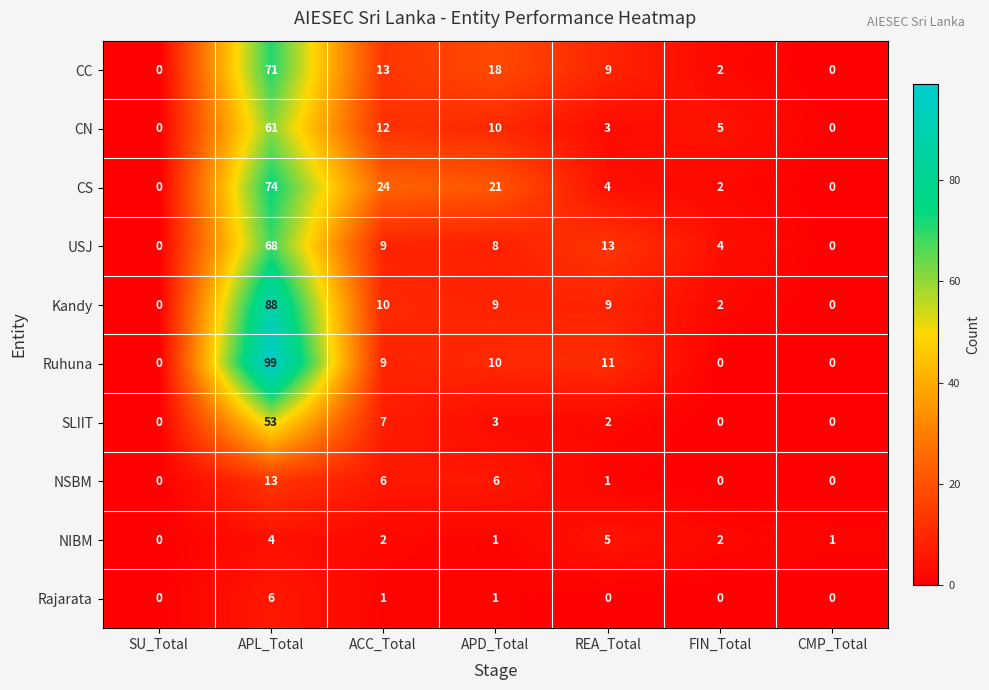

What is the greatest value displayed?

99